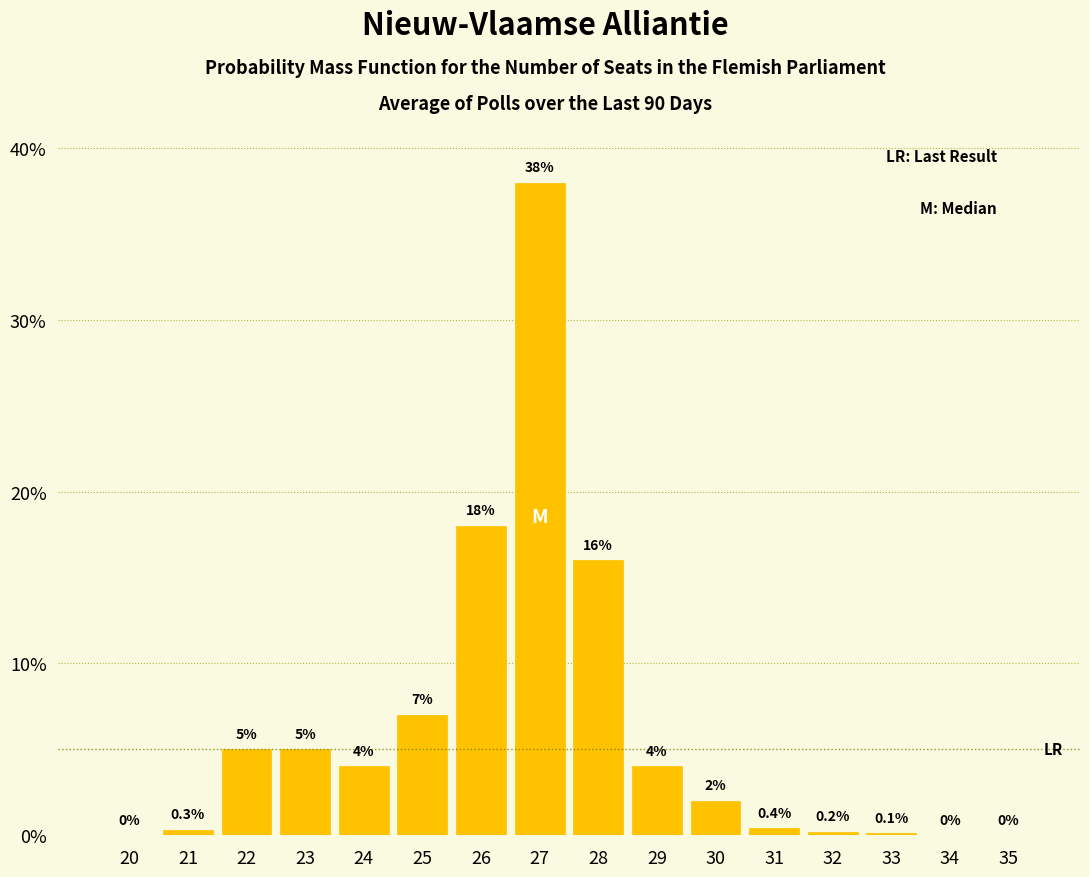

Reading left to right, what are all the values shown in this chart?

20=0.0	21=0.3	22=5.0	23=5.0	24=4.0	25=7.0	26=18.0	27=38.0	28=16.0	29=4.0	30=2.0	31=0.4	32=0.2	33=0.1	34=0.0	35=0.0